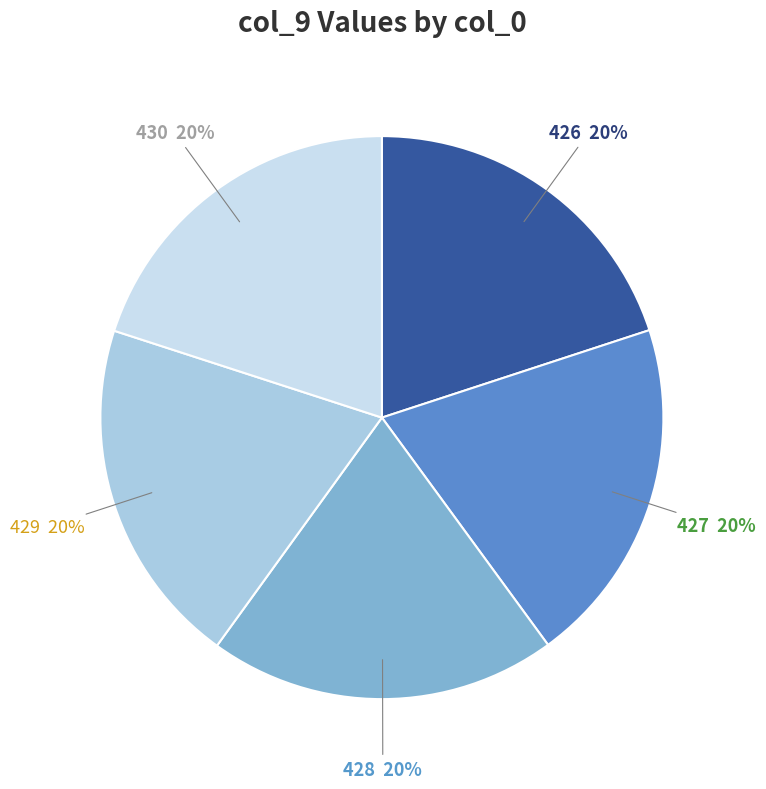

How many slices are in this pie chart?

5